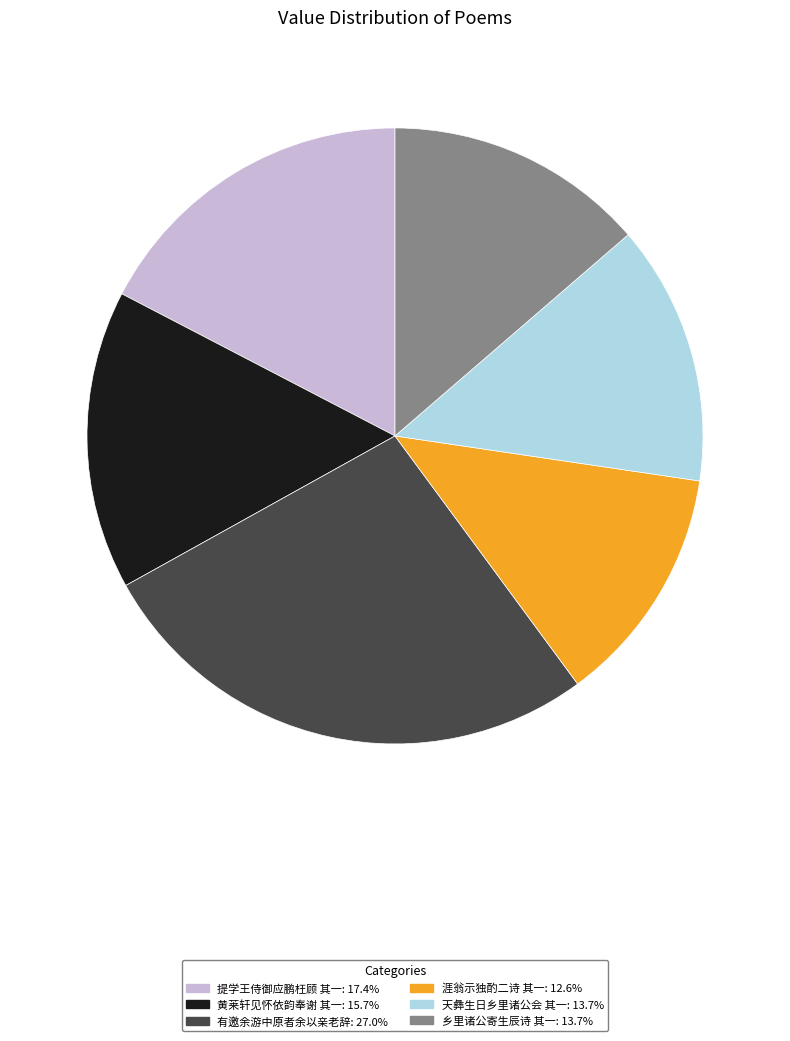

Is there any slice that represents more than half of the pie?

No